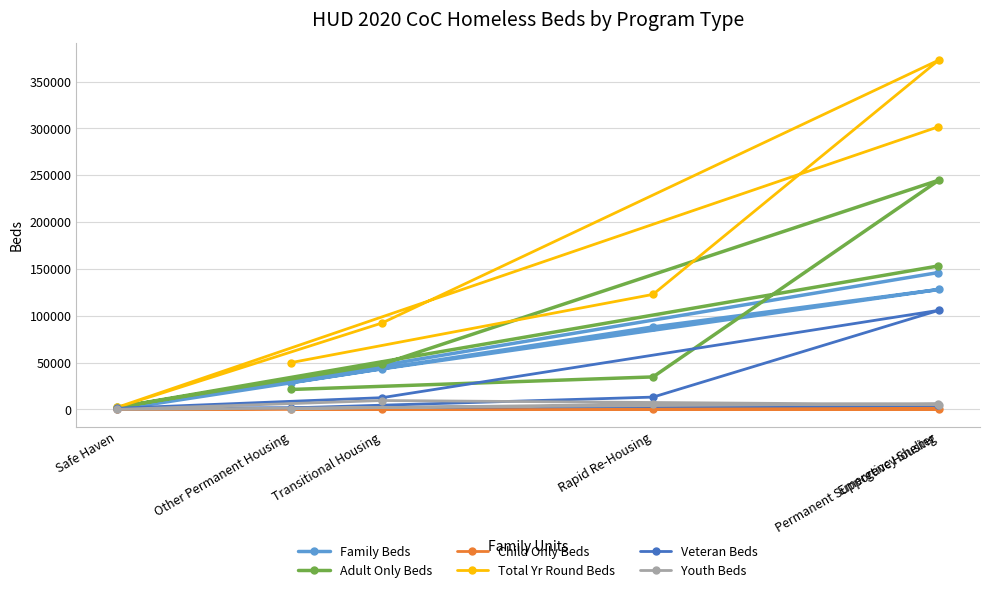

How many values in the Youth Beds series are below 5510?

3